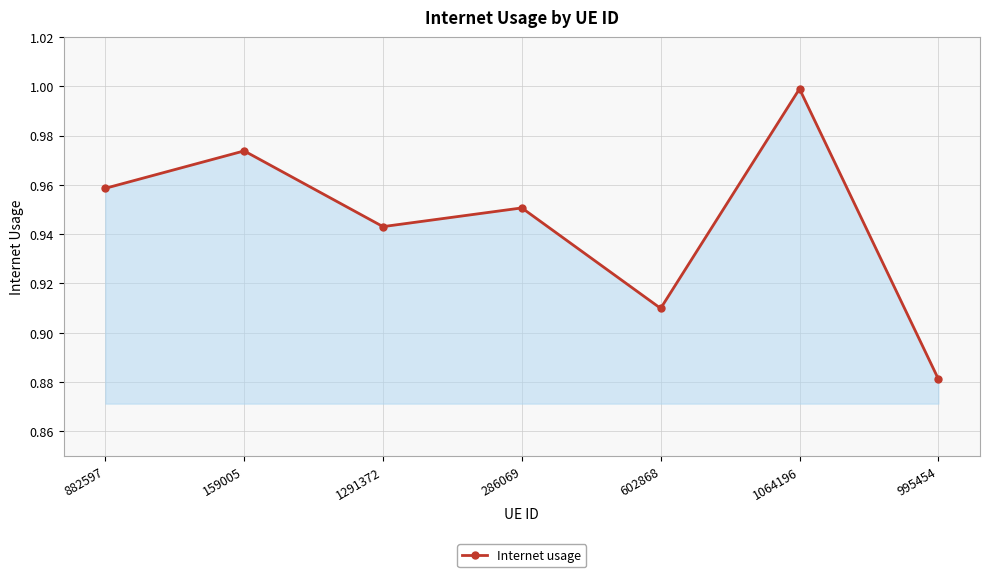

Which has a higher value, 602868 or 159005?

159005